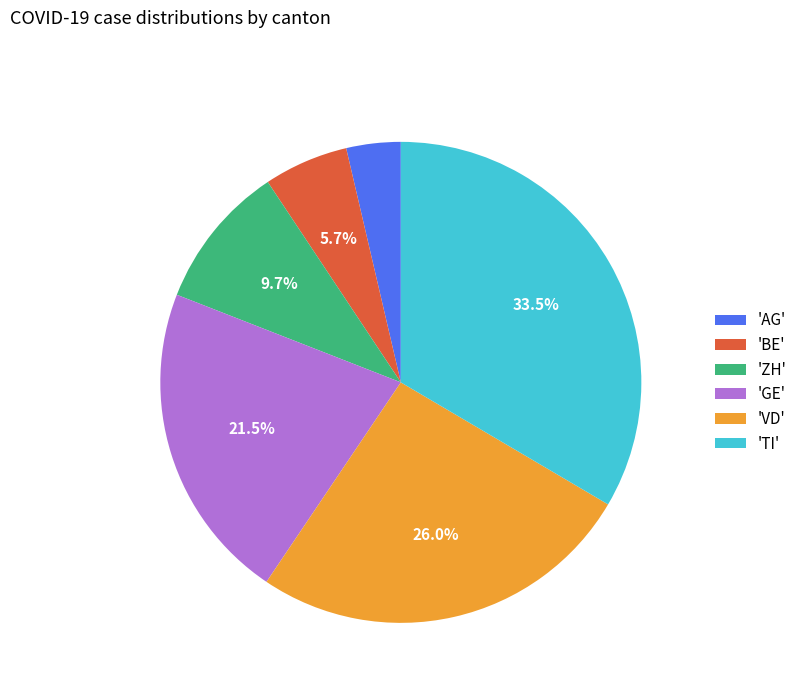

Which slice is the largest?

'TI'